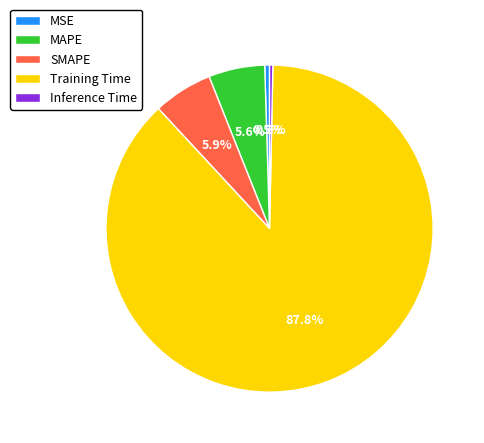

Is Inference Time the majority of the pie?

No